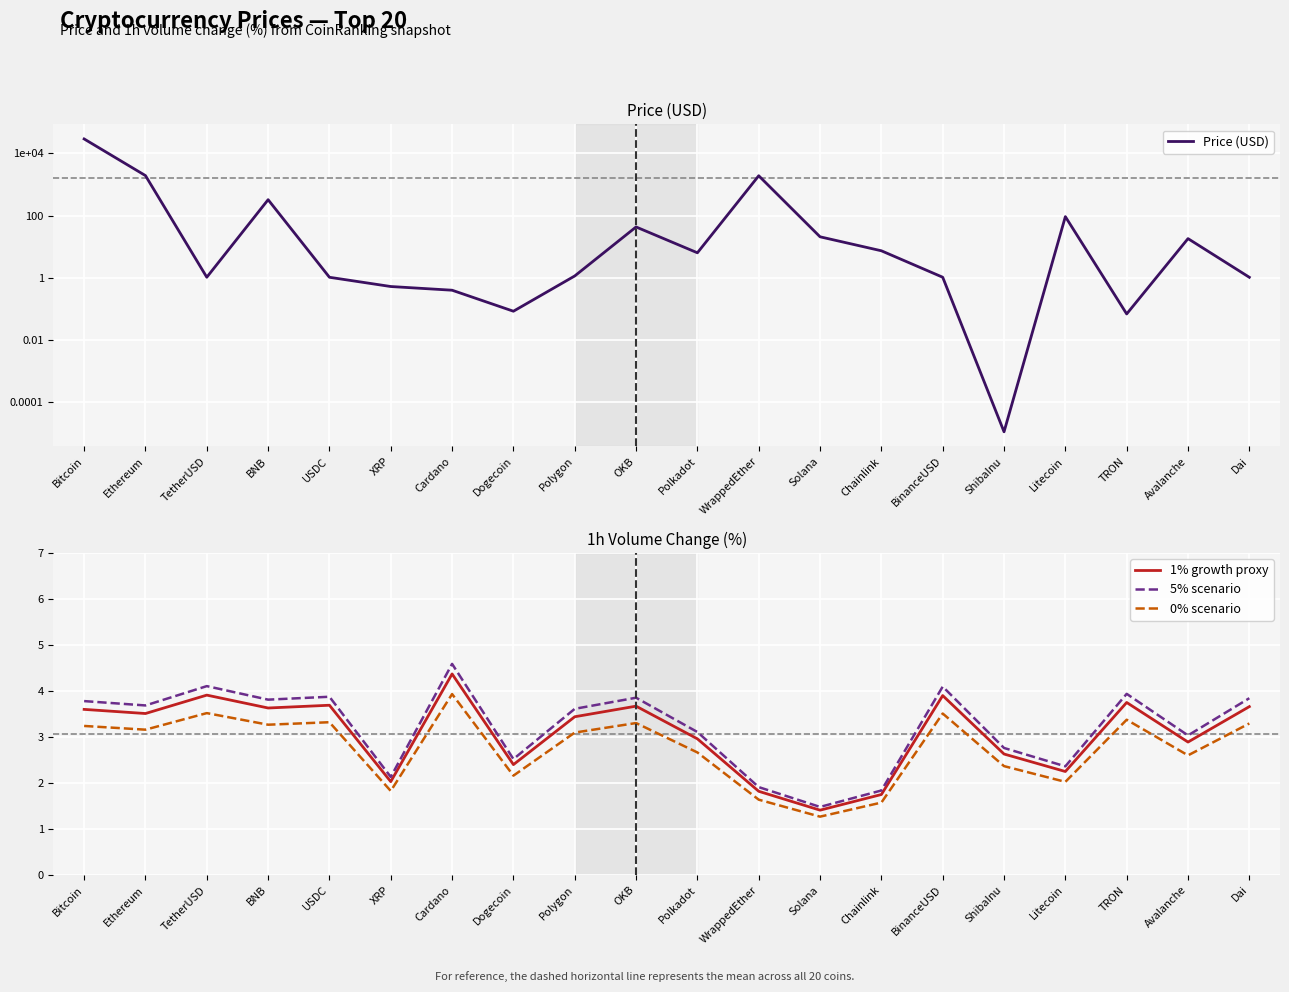

What is the label of the 16th point from the left?

ShibaInu